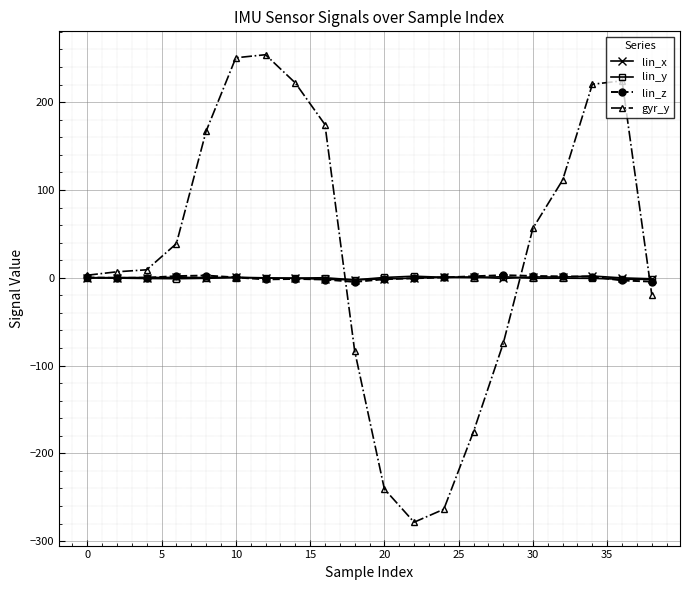

Which series has the widest spread of values?

gyr_y